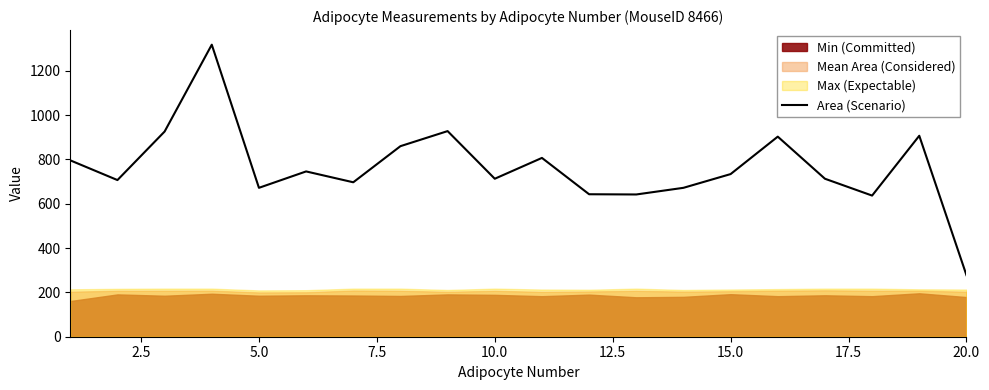

What is the highest value of the Area (Scenario) series?

1318